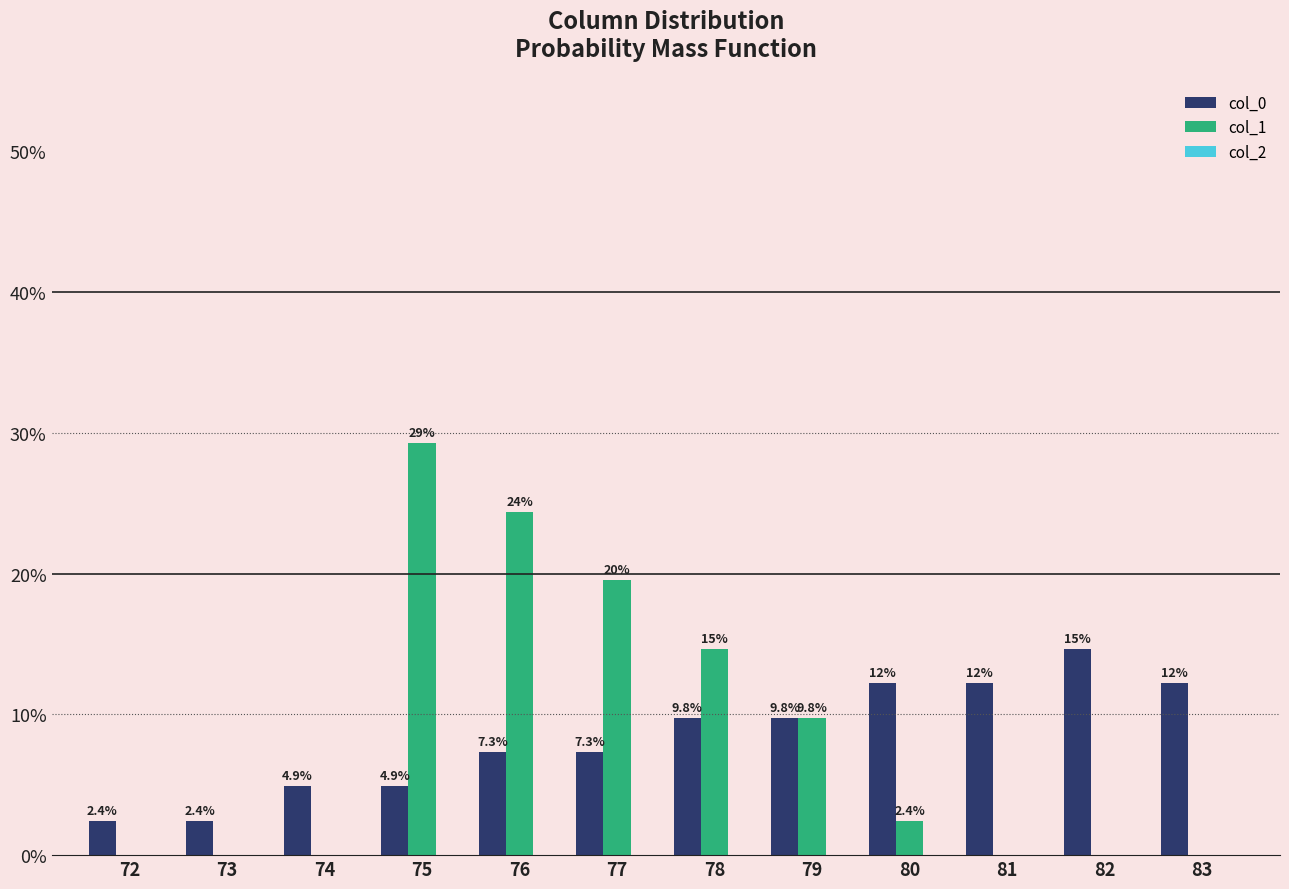

What is the sum of the col_0 values at 83 and 73?

14.6